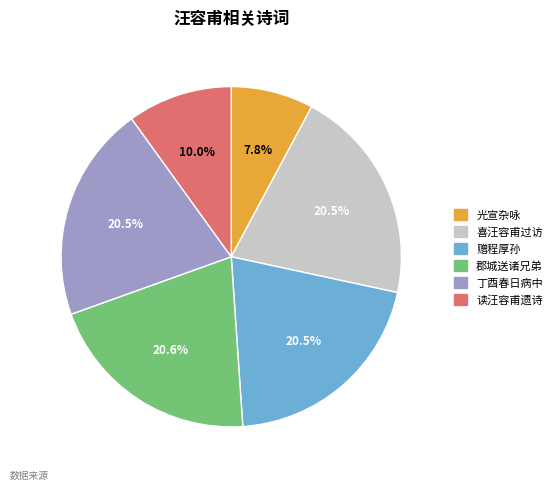

Is there a majority slice in this chart?

No